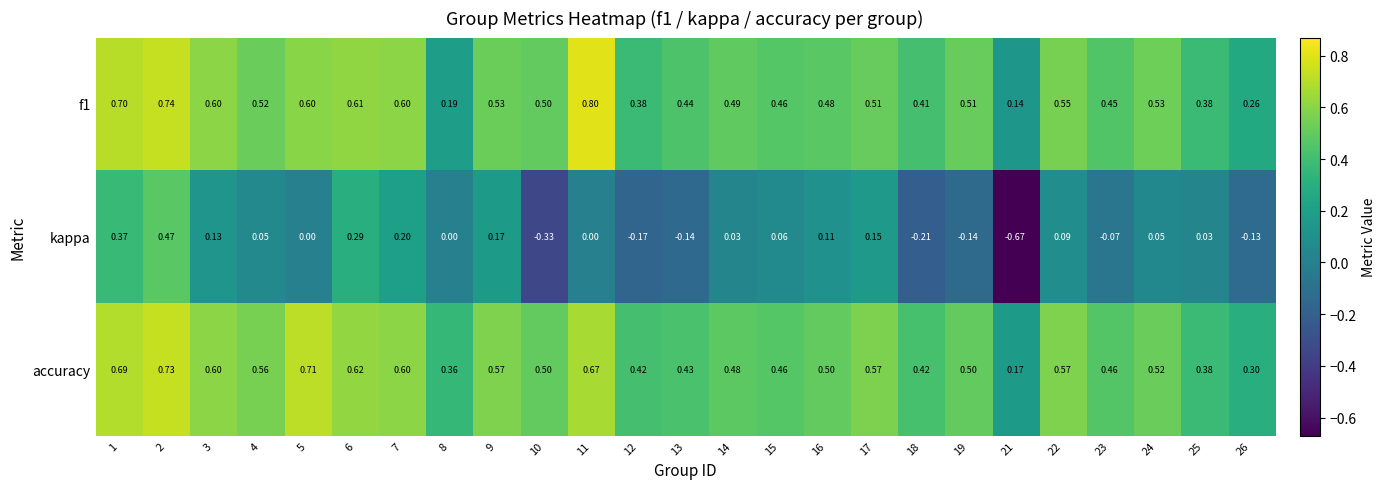

Between 2 and 23, which series saw the biggest shift?

kappa